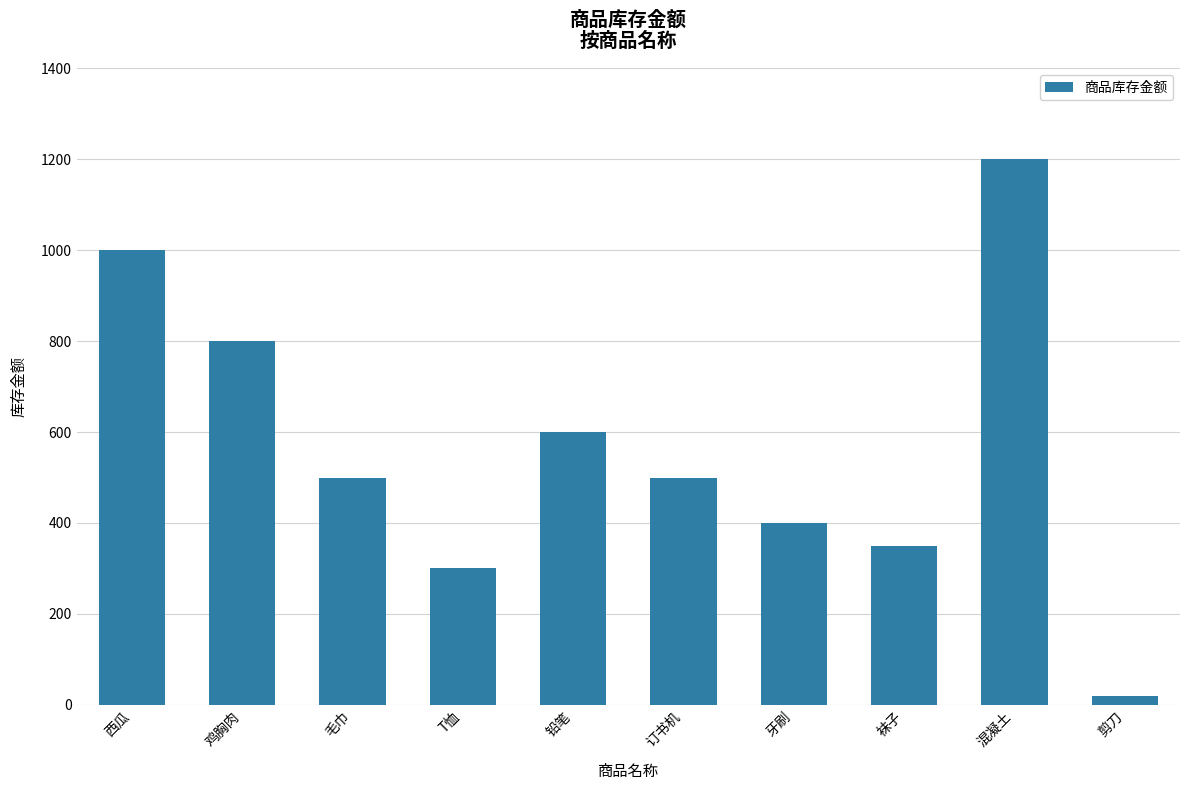

What is the label of the 6th bar from the right?

铅笔